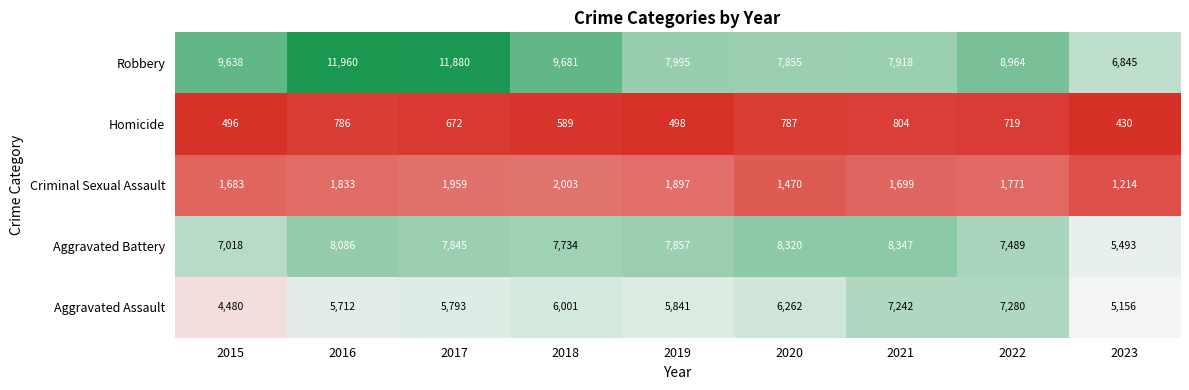

Where does the Aggravated Assault series first go above 5841?

2018